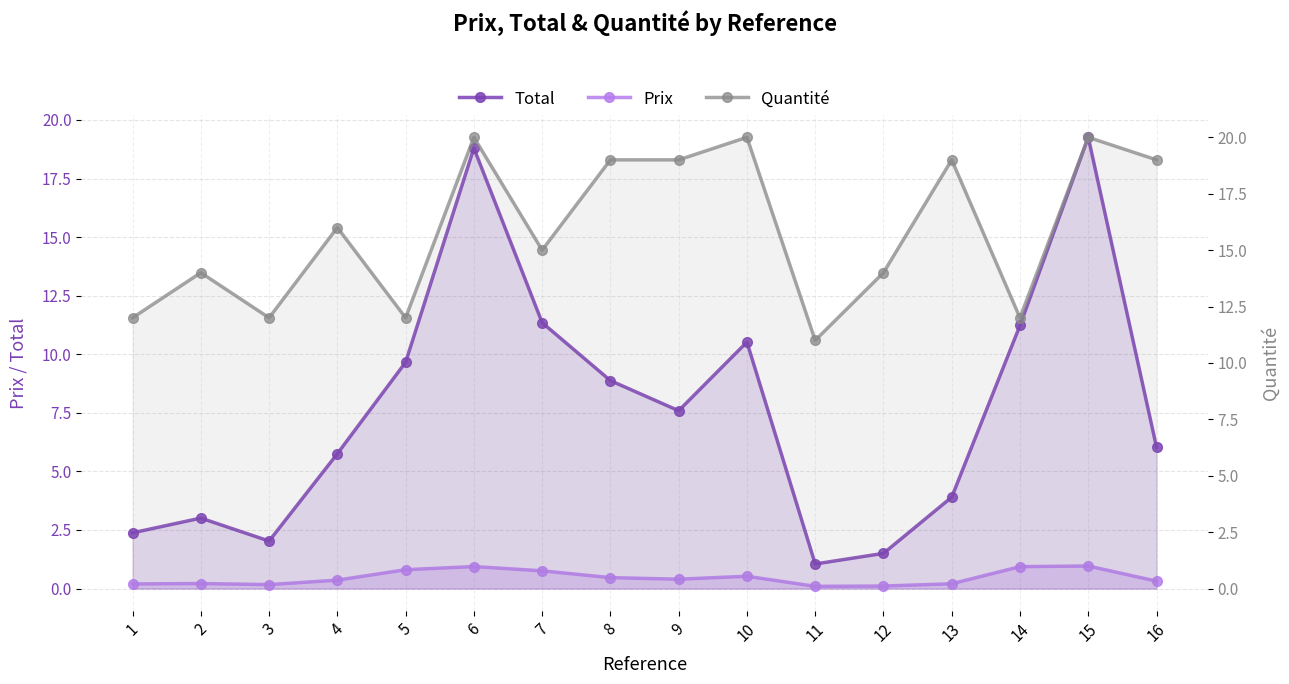

Rank the series by their maximum value, from highest to lowest.

Quantité, Total, Prix